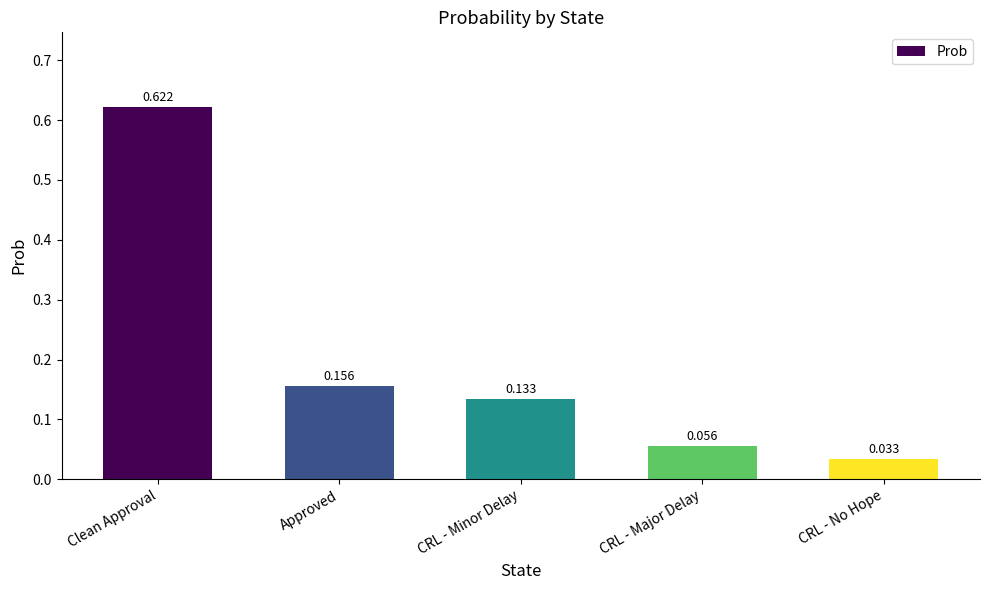

What is the label of the 1st bar from the left?

Clean Approval